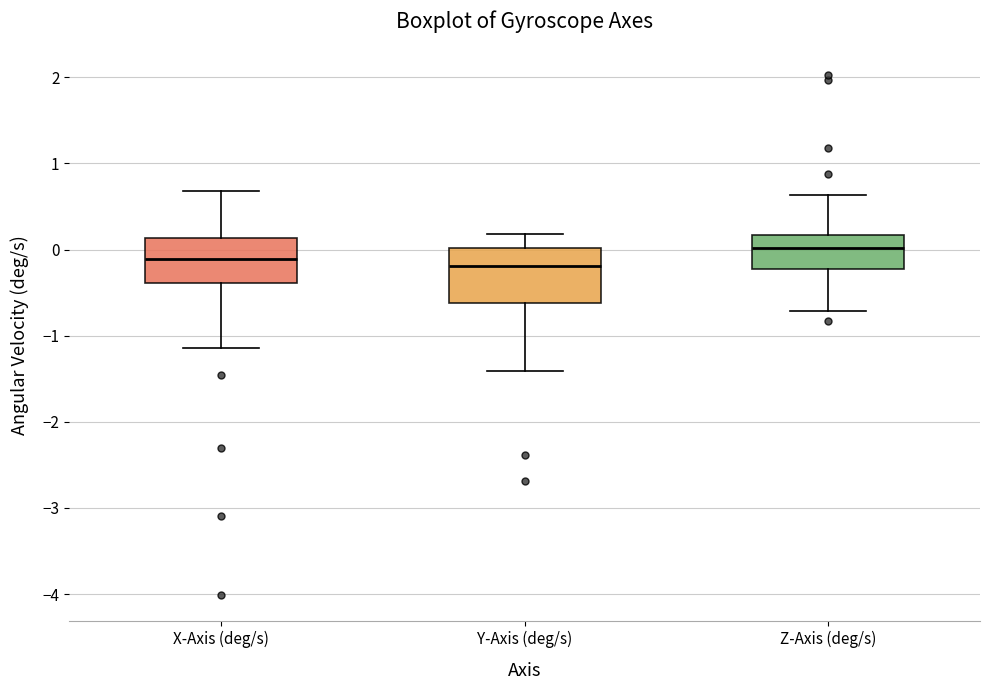

Where is the lower edge of the box for Z-Axis (deg/s) on the y-axis? The values are not printed on the chart, so give them approximately, as read against the axis.

-0.2